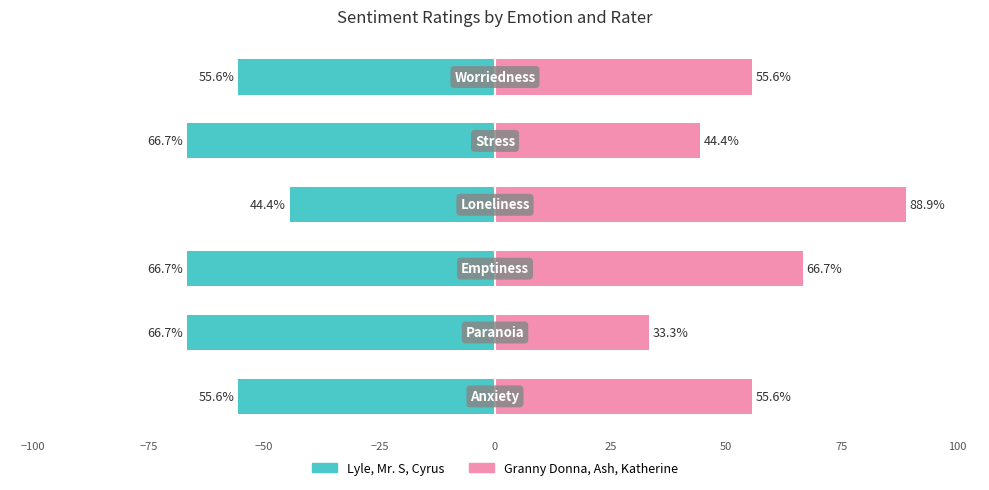

What is the maximum value for Right group (Granny Donna, Ash, Katherine)?

88.9